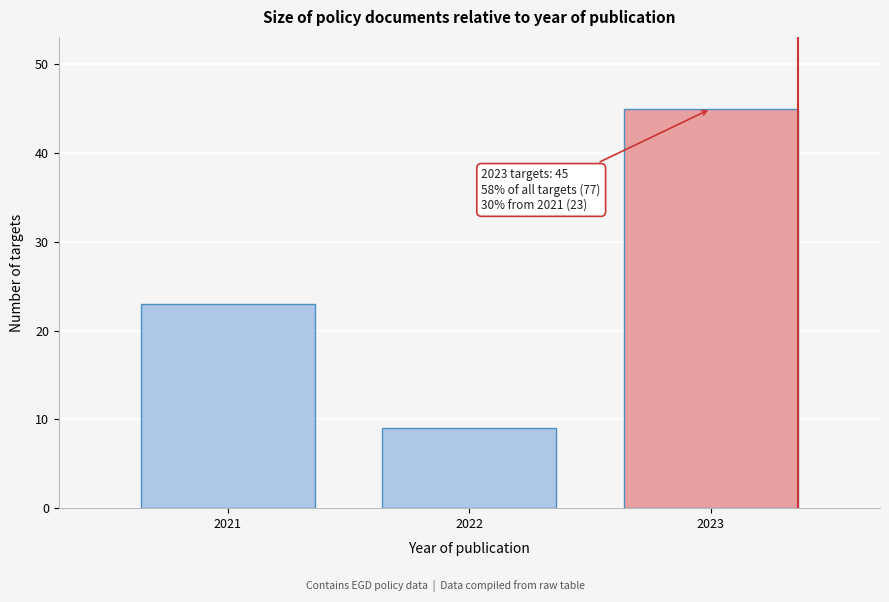

Reading left to right, list all the values displayed in this chart.

23	9	45